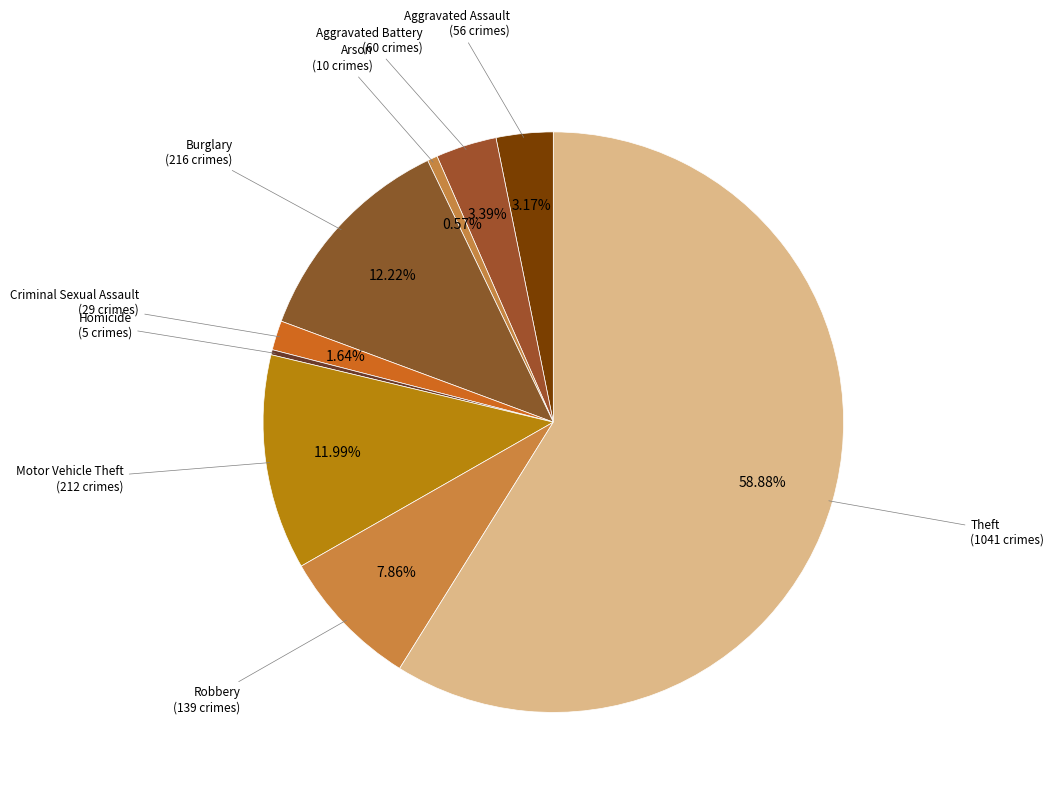

Is it true that Arson is 11% of the pie?

False